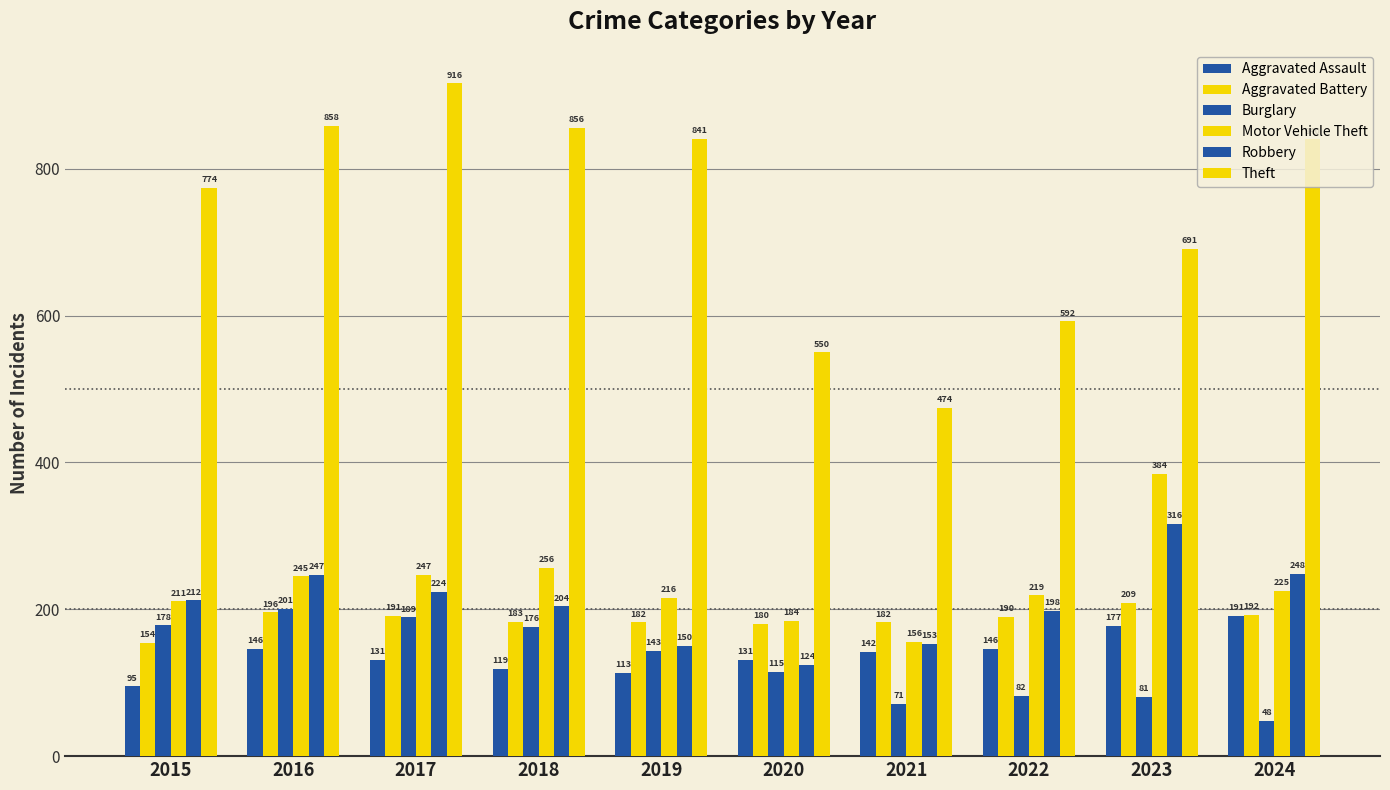

How many values in the Aggravated Assault series are below 142?

5